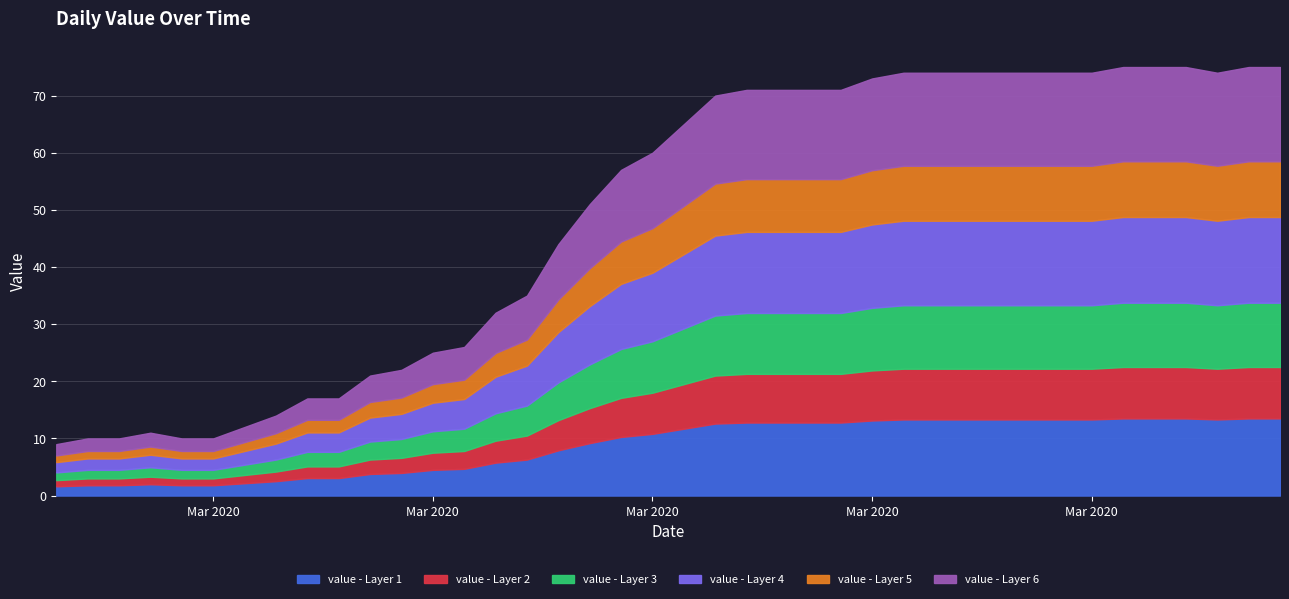

What is the difference between the values at 2020-03-31 and 2020-03-12?

42